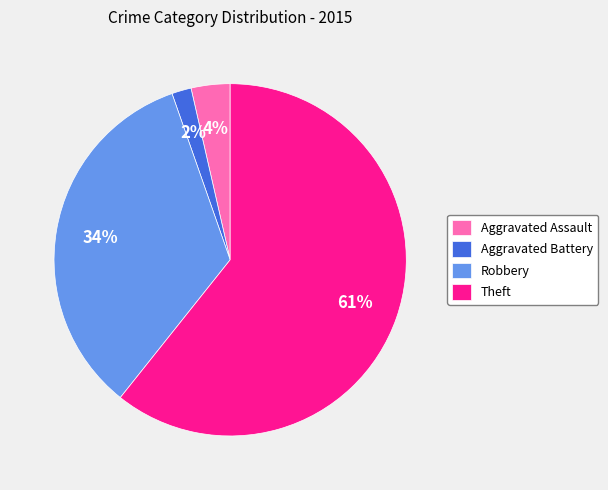

How many slices are in this pie chart?

4